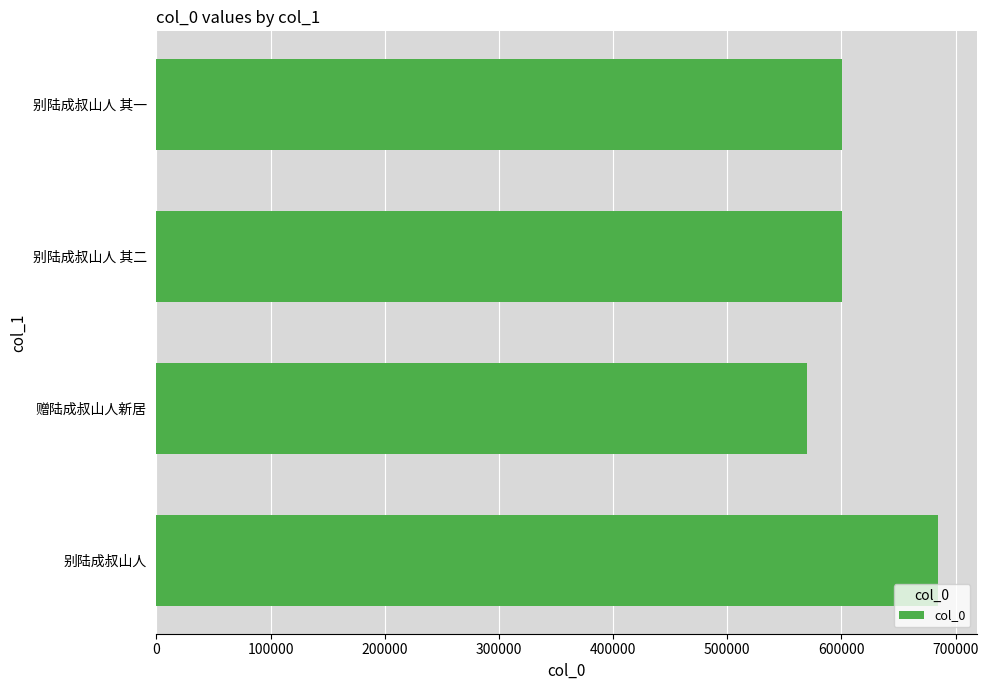

How many categories are shown in the chart?

4